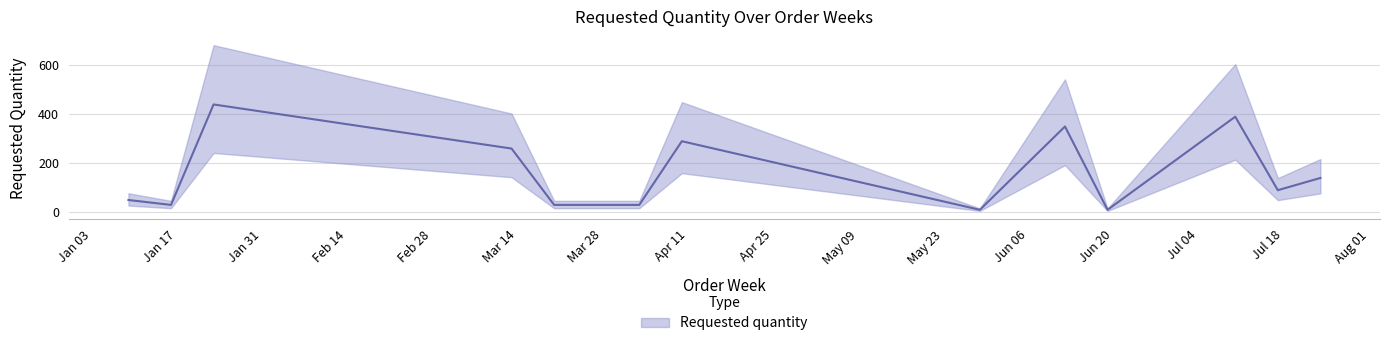

How many interior local peaks (higher than both neighbors) does the data have?

4